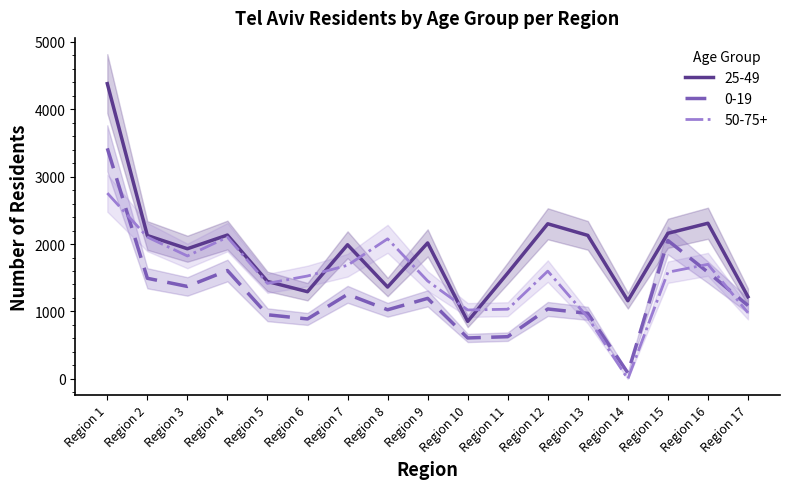

Is the value of 0-19 at Region 6 greater than the value of 50-75+ at Region 13?

No